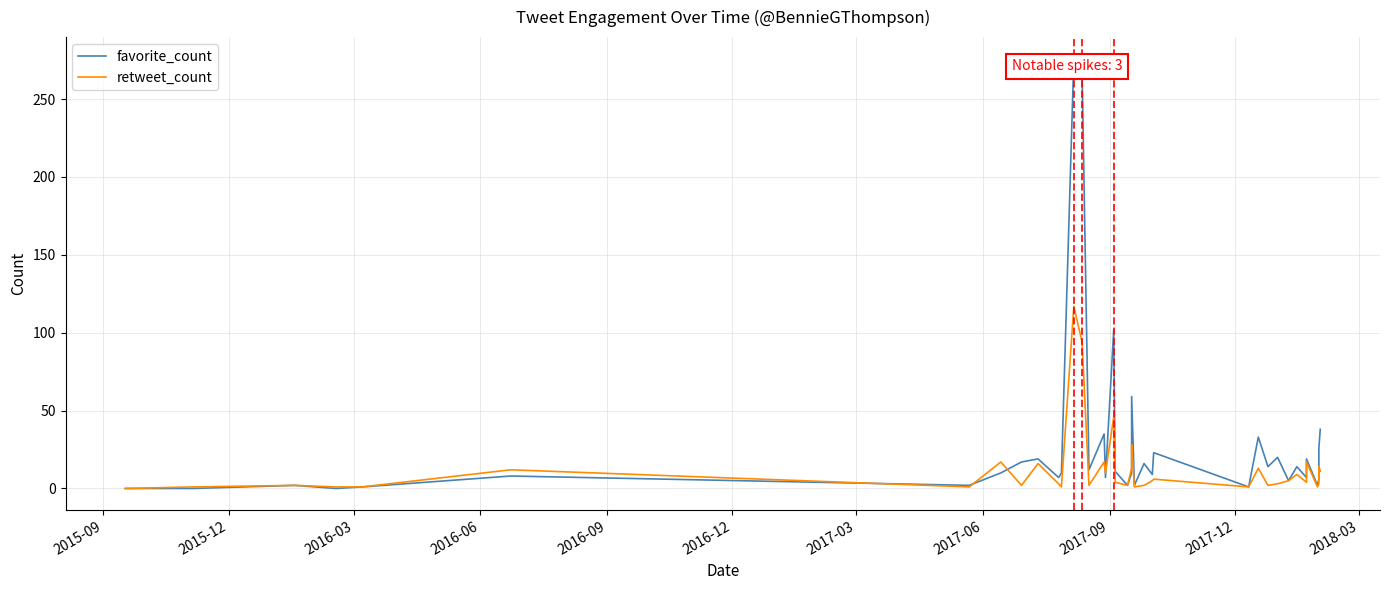

True or false: retweet_count has more than 1 points higher than both neighbors.

True